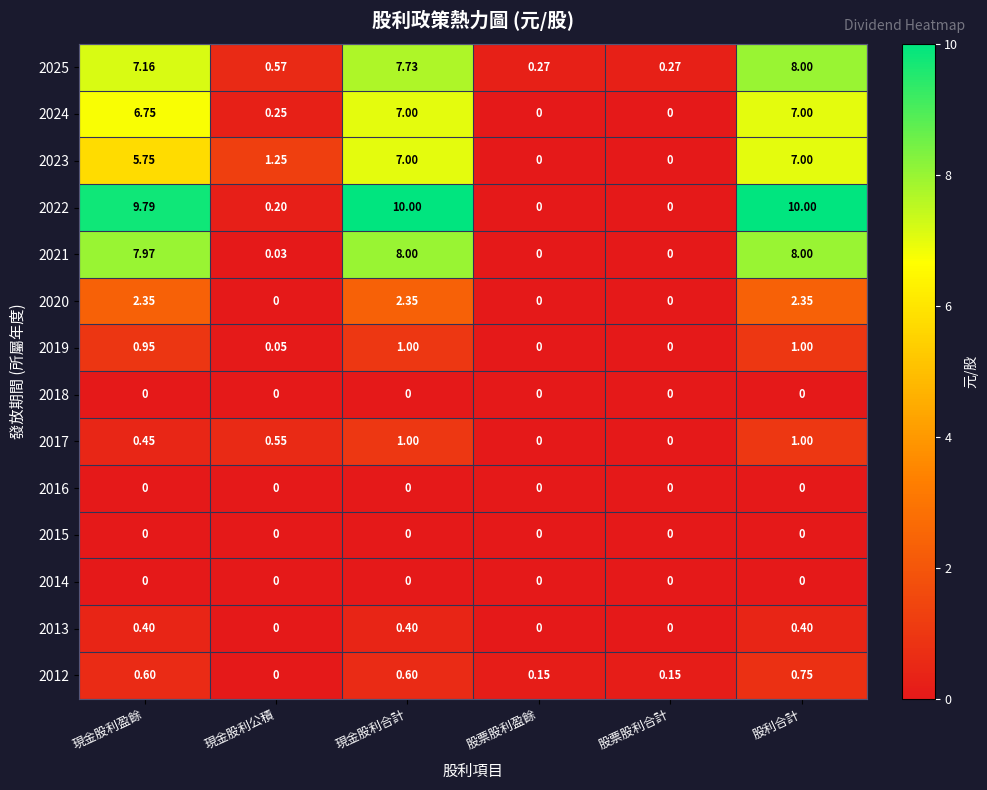

At which category is the sum across all series the highest?

股利合計